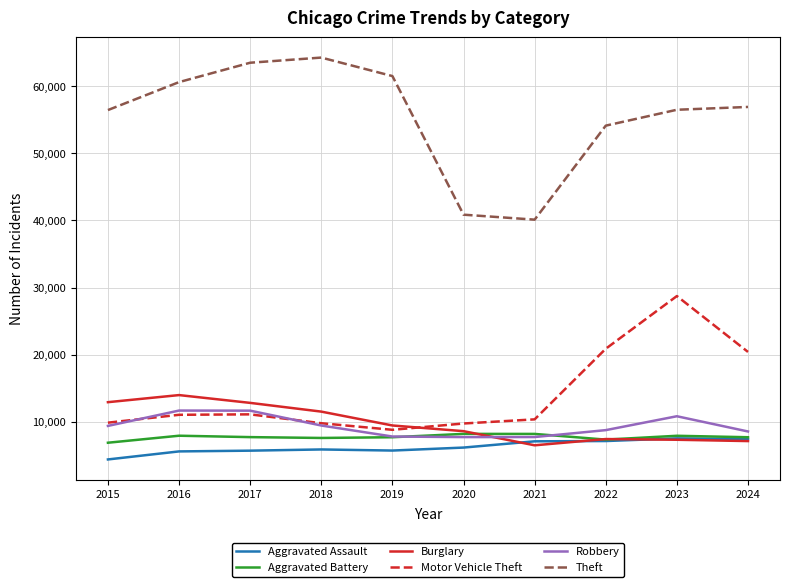

What are all the series names shown in the legend?

Aggravated Assault, Aggravated Battery, Burglary, Motor Vehicle Theft, Robbery, Theft